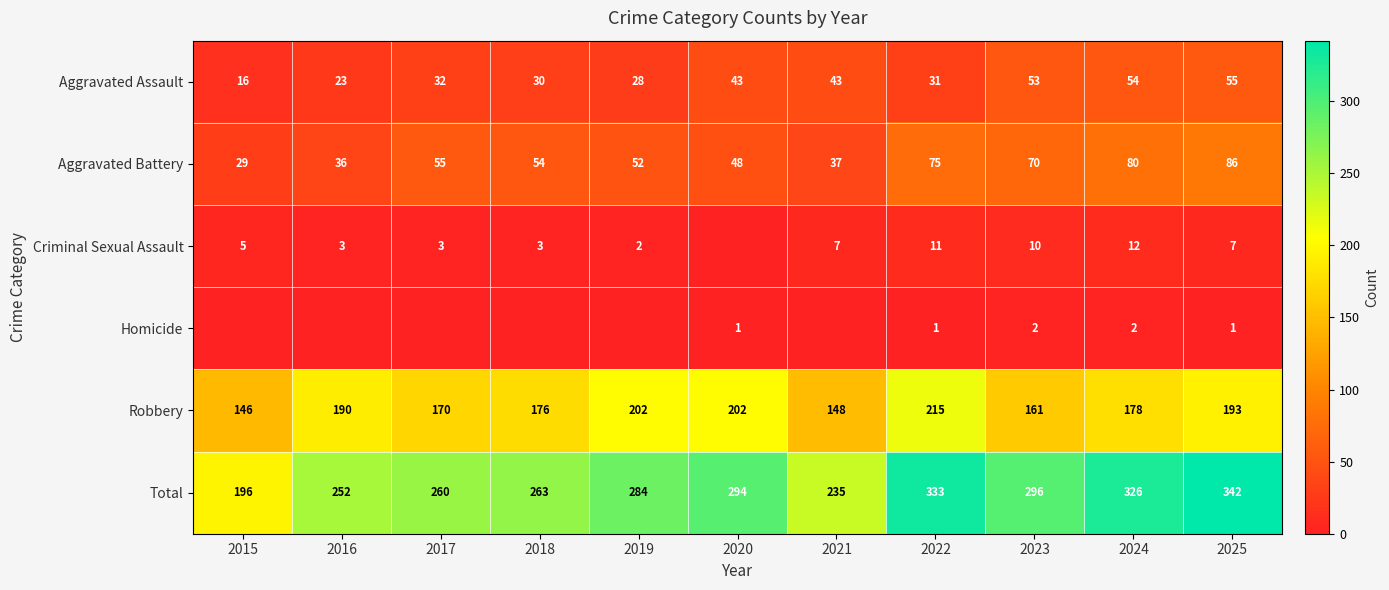

The Aggravated Assault series shows 20 at 2023. True or false?

False